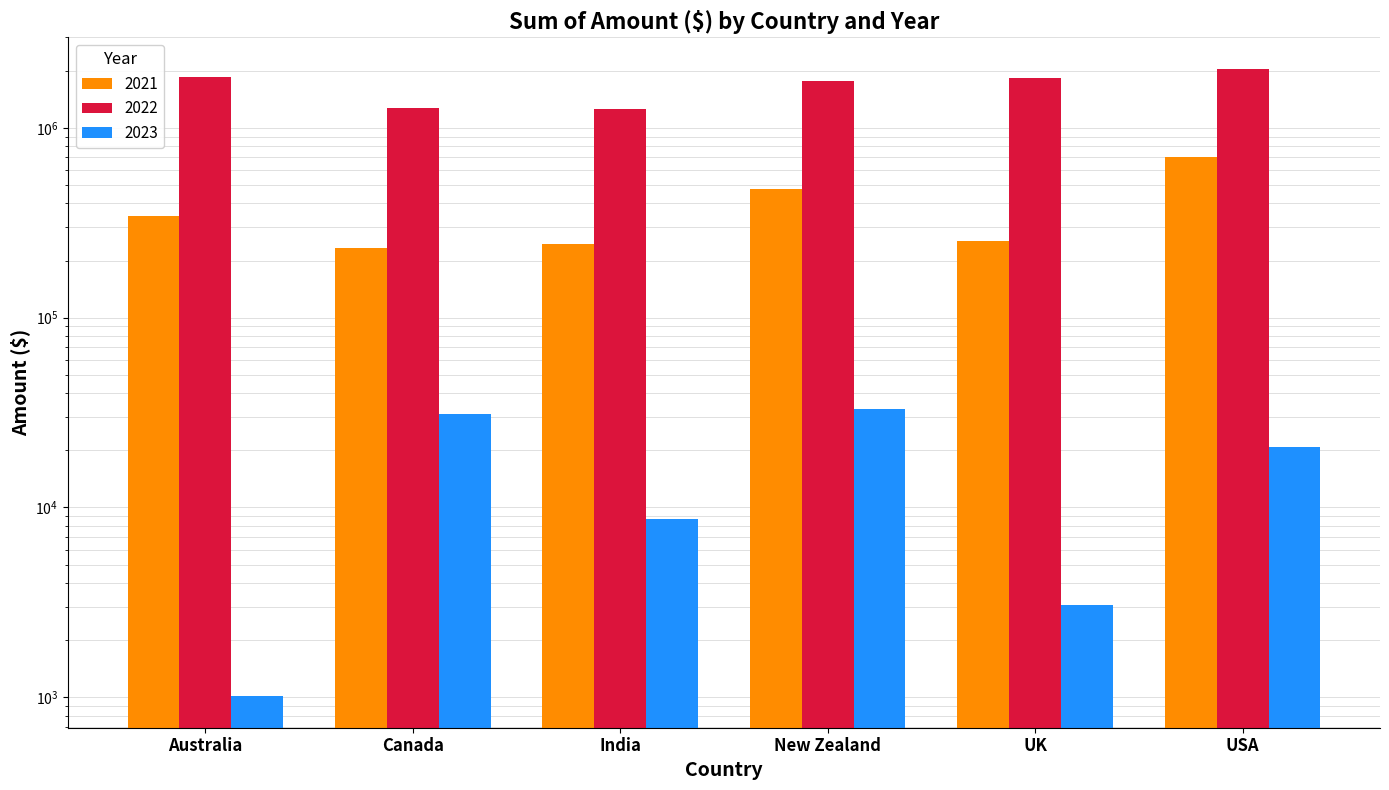

Does the chart contain any negative values?

No